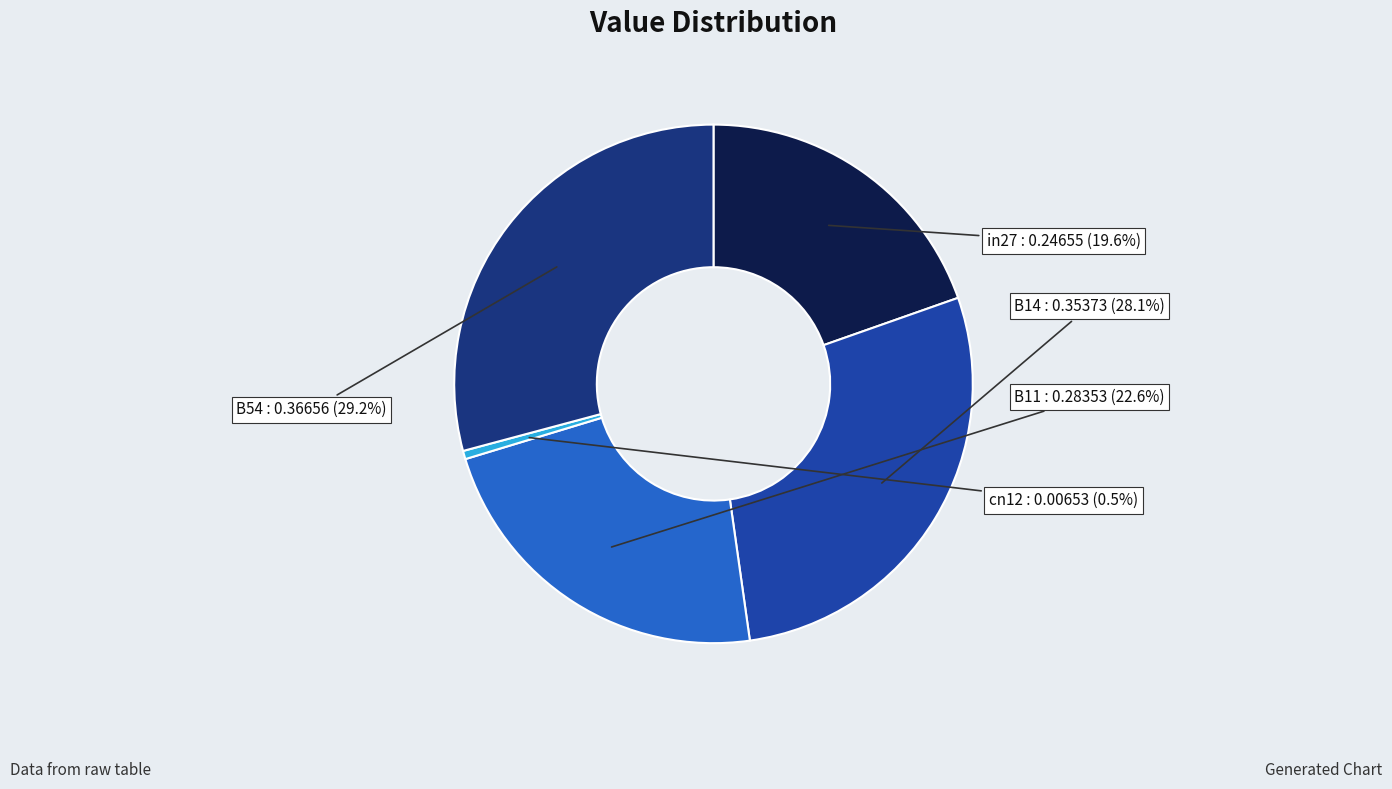

To the nearest percent, what portion does B11 represent?

23%